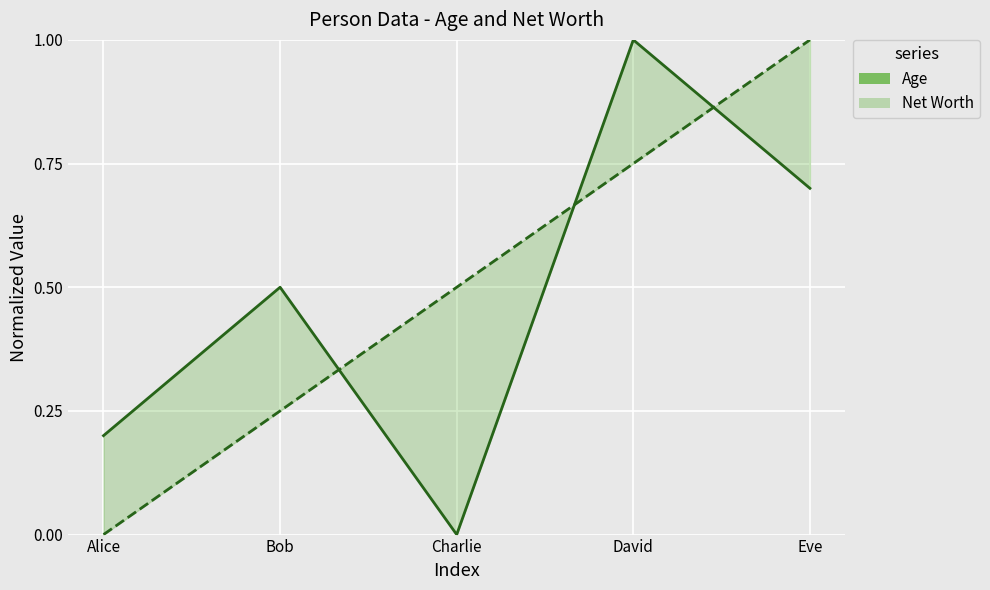

The Age series shows 0.9 at Bob. True or false?

False